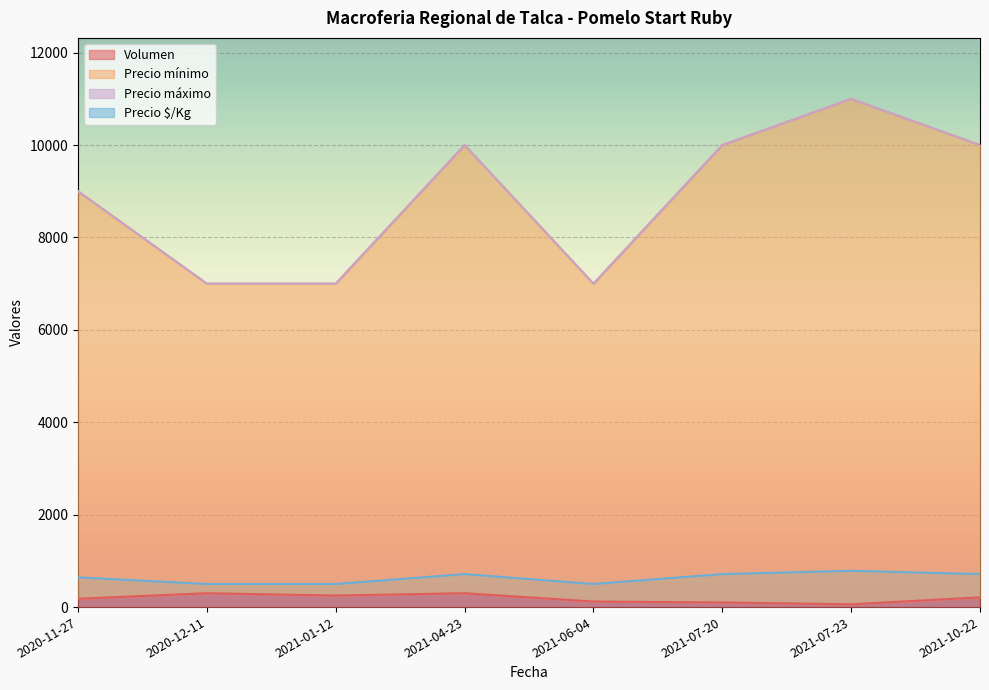

What position from the right is 2021-01-12?

6